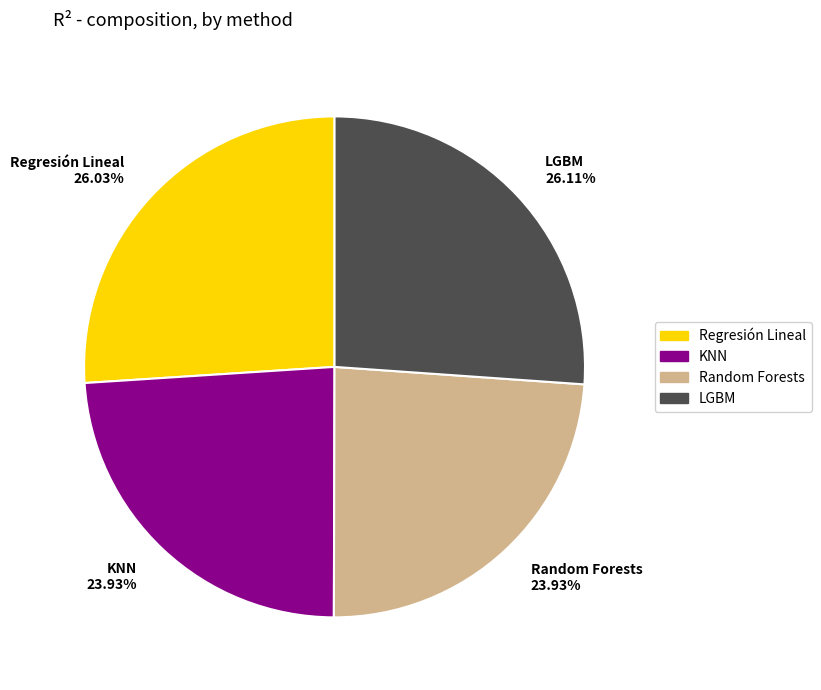

What percentage is the KNN slice, to the nearest percent?

24%